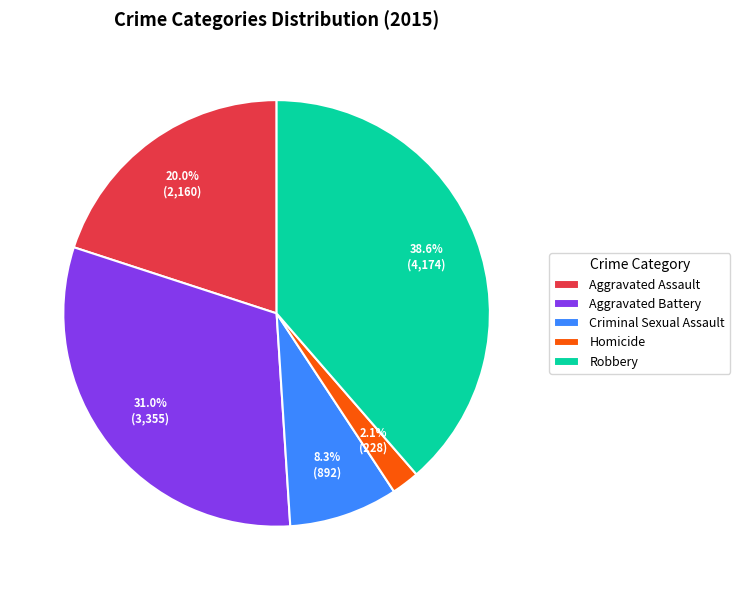

What percentage do Aggravated Battery and Aggravated Assault together represent?

51.0%